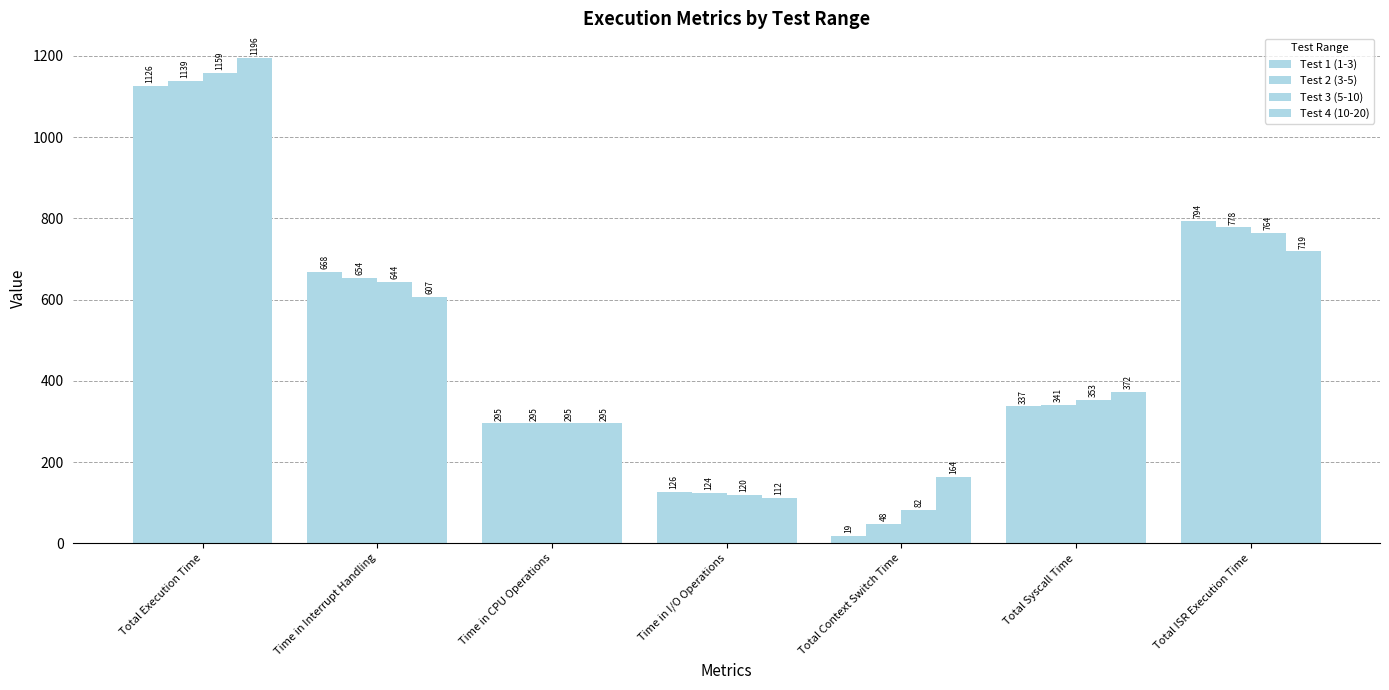

Reading right to left, list all the values displayed in this chart.

Test 1 (1-3): Total ISR Execution Time=794	Total Syscall Time=337	Total Context Switch Time=19	Time in I/O Operations=126	Time in CPU Operations=295	Time in Interrupt Handling=668	Total Execution Time=1126
Test 2 (3-5): Total ISR Execution Time=778	Total Syscall Time=341	Total Context Switch Time=48	Time in I/O Operations=124	Time in CPU Operations=295	Time in Interrupt Handling=654	Total Execution Time=1139
Test 3 (5-10): Total ISR Execution Time=764	Total Syscall Time=353	Total Context Switch Time=82	Time in I/O Operations=120	Time in CPU Operations=295	Time in Interrupt Handling=644	Total Execution Time=1159
Test 4 (10-20): Total ISR Execution Time=719	Total Syscall Time=372	Total Context Switch Time=164	Time in I/O Operations=112	Time in CPU Operations=295	Time in Interrupt Handling=607	Total Execution Time=1196